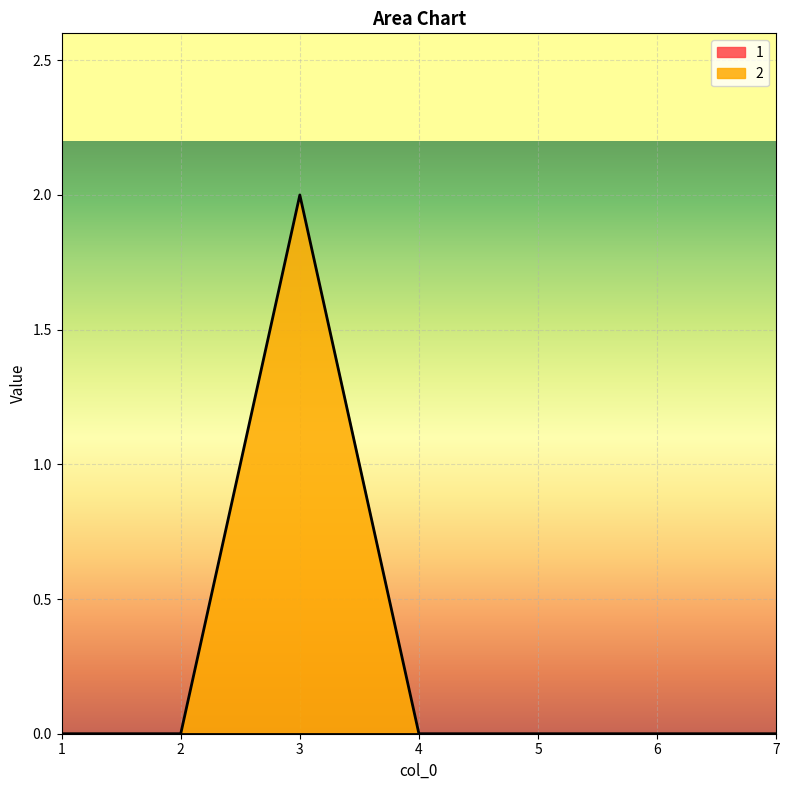

True or false: there are more than 2 points higher than both neighbors.

False